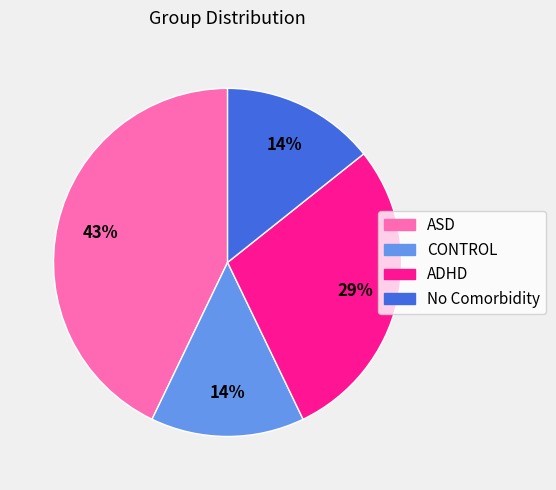

To the nearest percent, what is the difference between the largest and smallest slice percentages?

29%